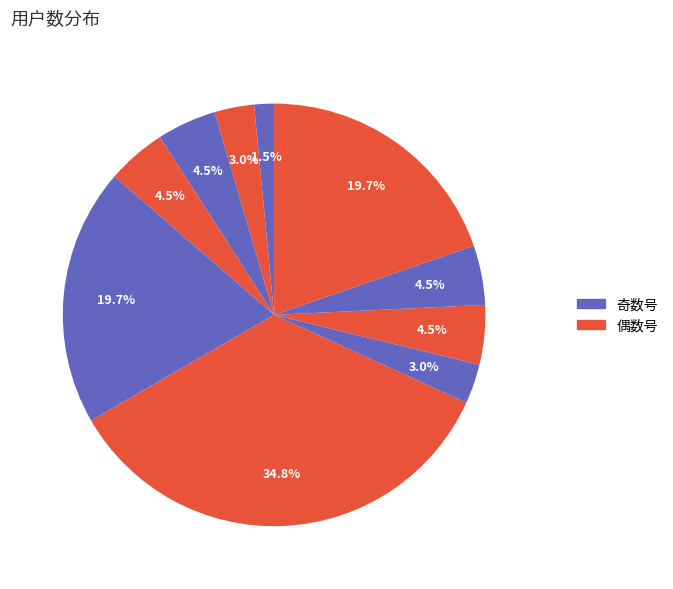

Which slice is the smallest?

1号